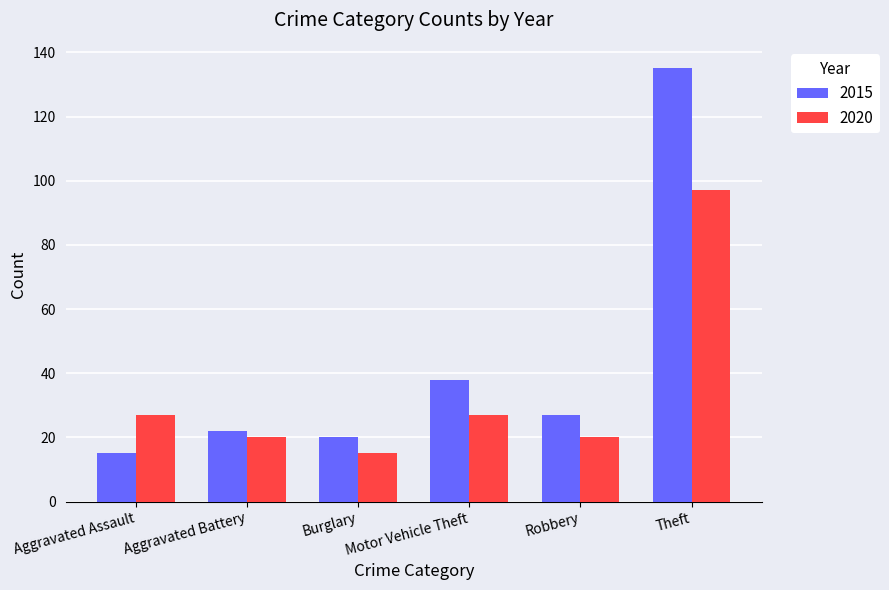

How many values in the 2015 series are below 27?

3